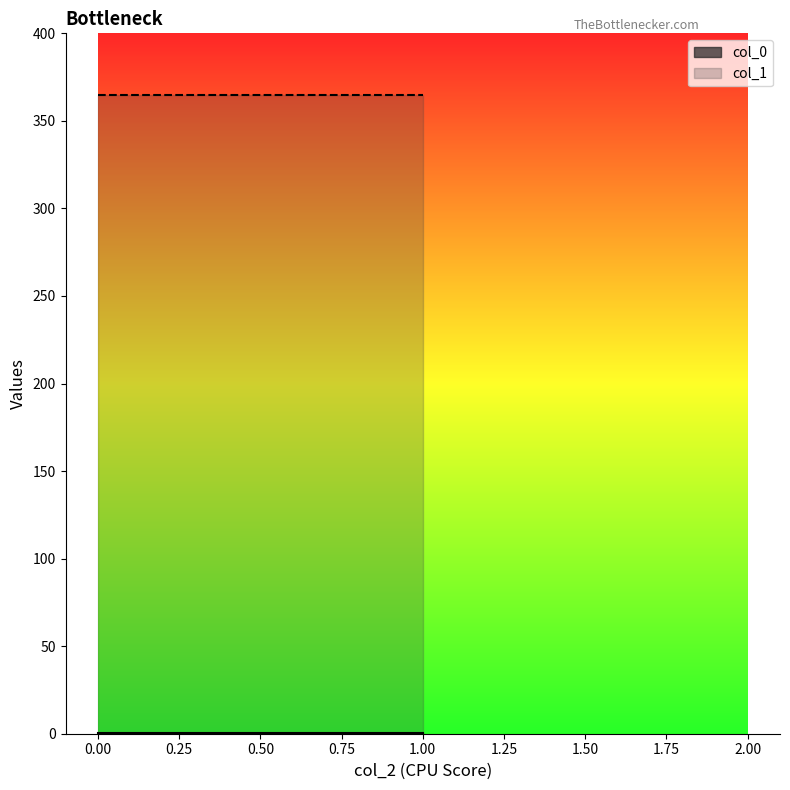

Reading left to right, what are all the values shown in this chart?

col_0: 0.6	0.6	0.6
col_1: 364.8	364.8	364.8